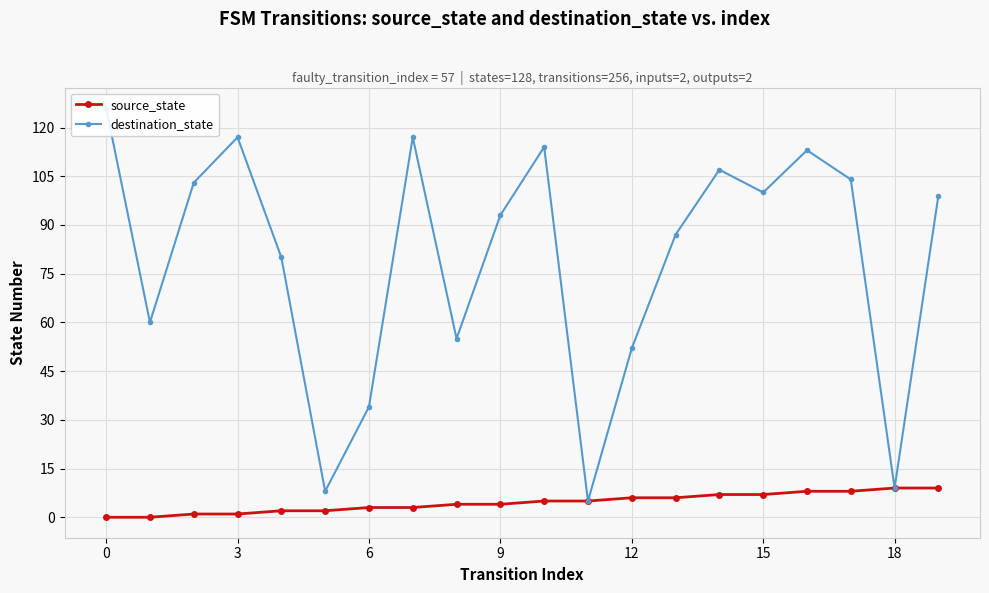

Is this an area chart (filled region under the line)?

No